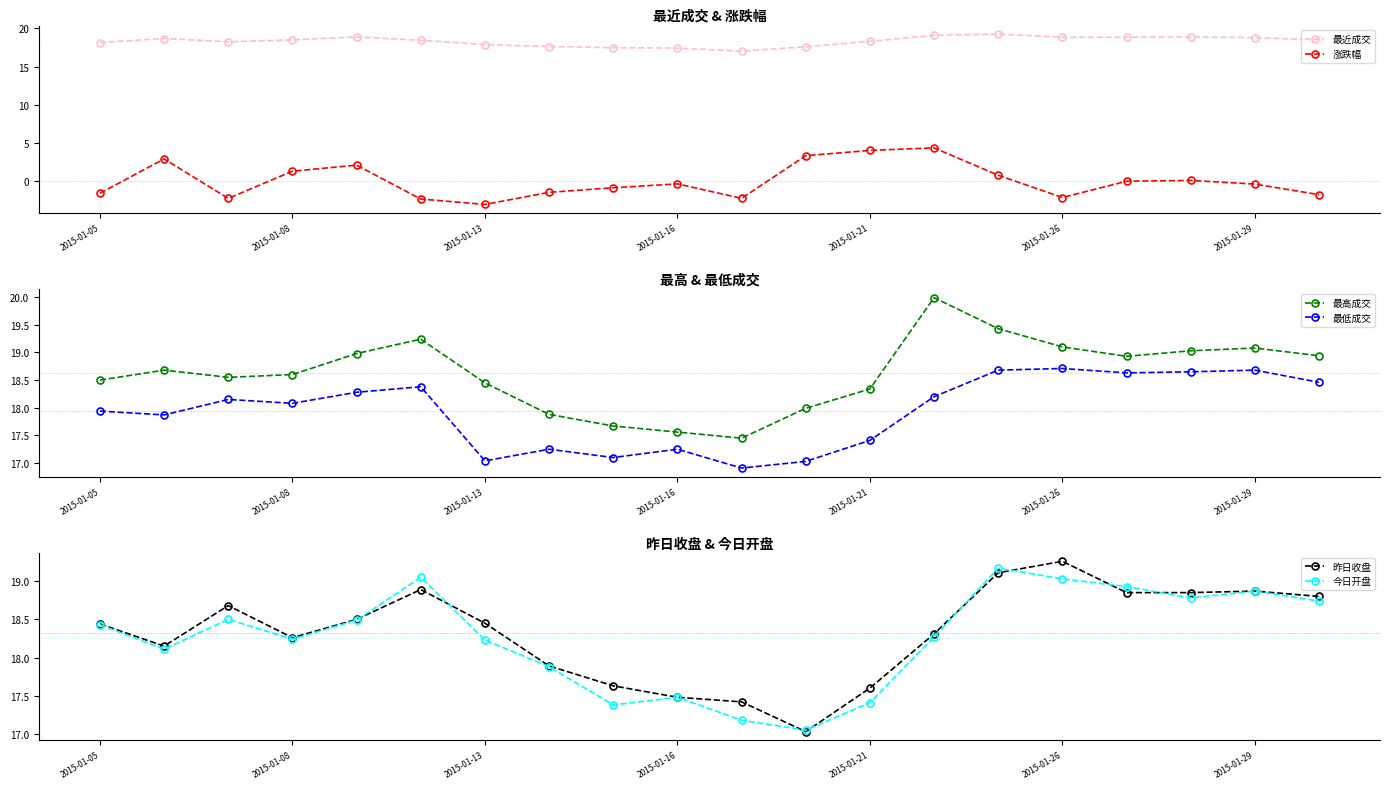

What is the maximum value for 最近成交?

19.3